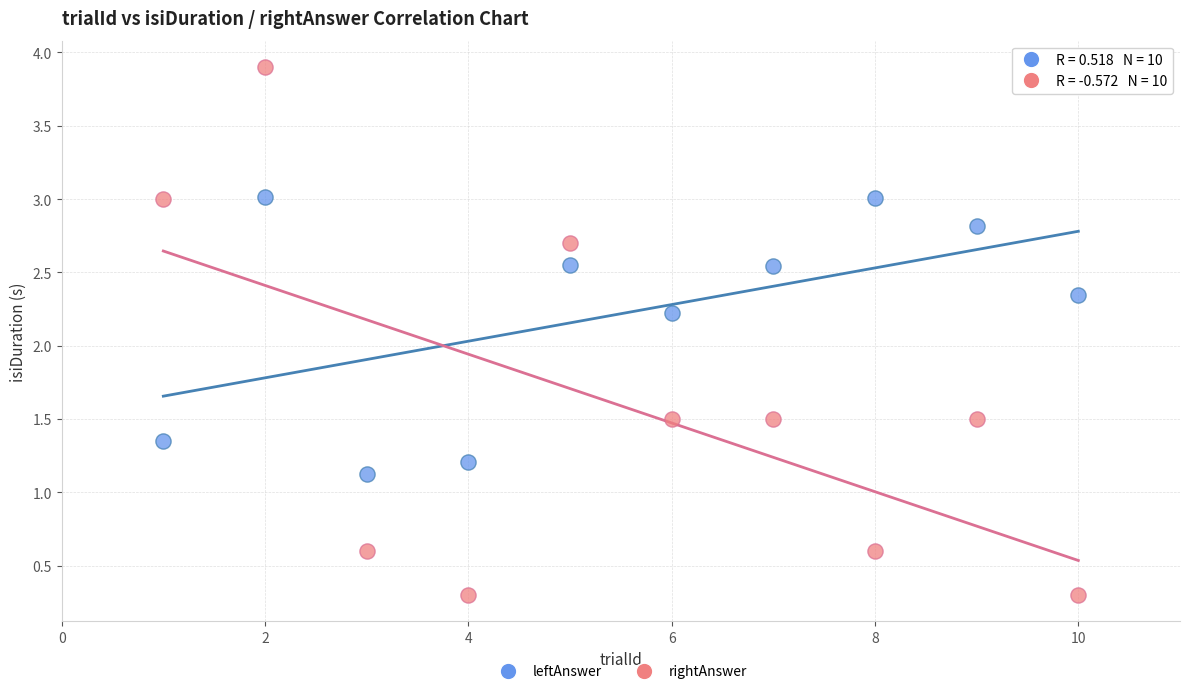

What is the X range (max minus min) for the scatter plot?

9.0